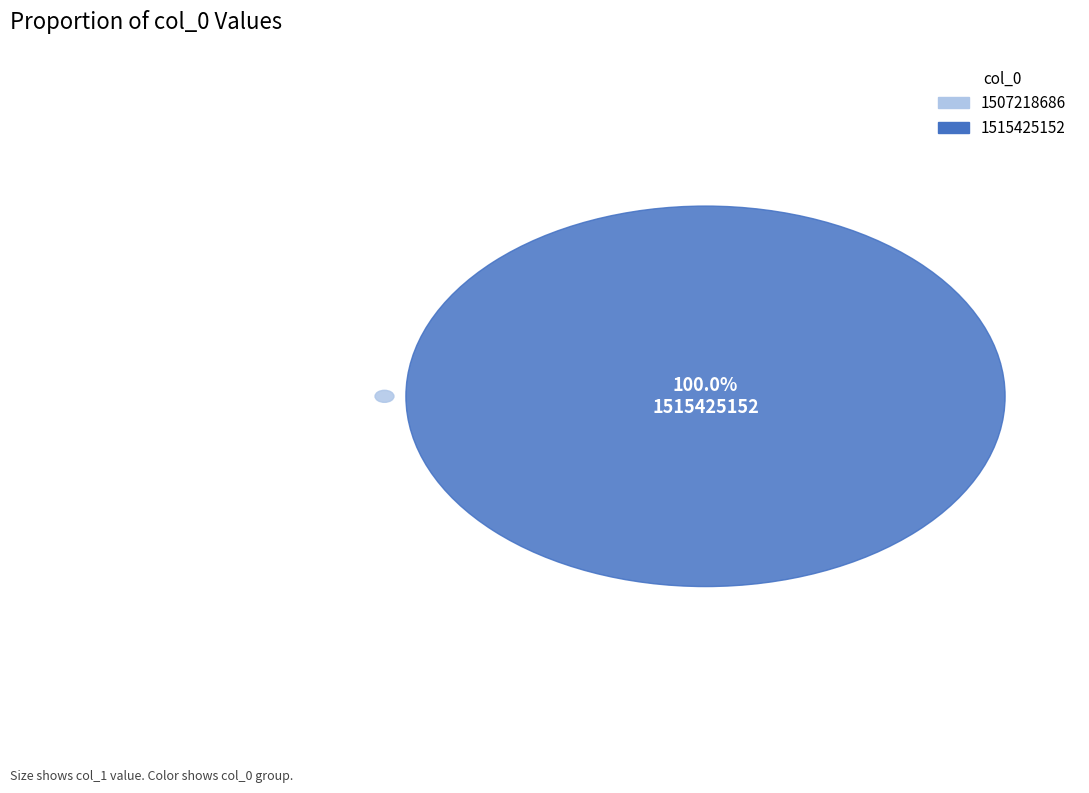

What is the total percentage of 1515425152 and 1507218686?

100.0%